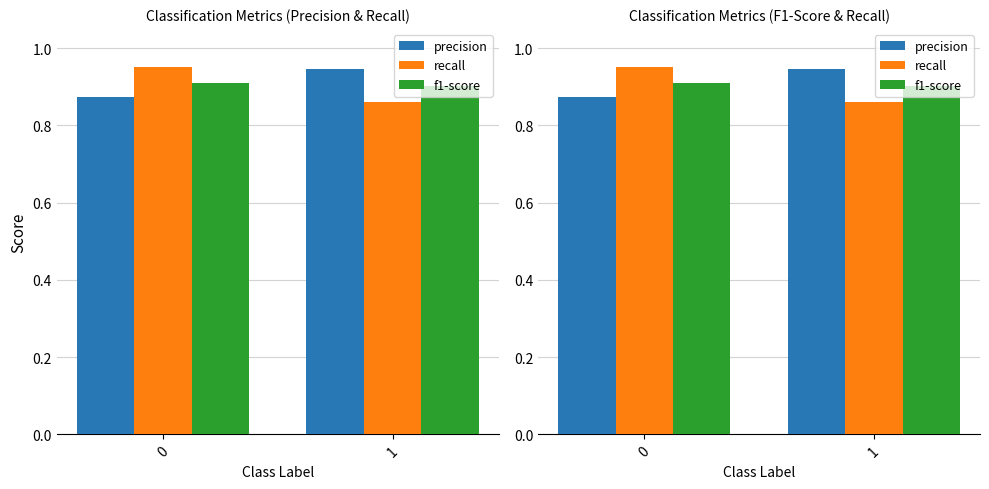

Which series has the largest total across all categories?

precision